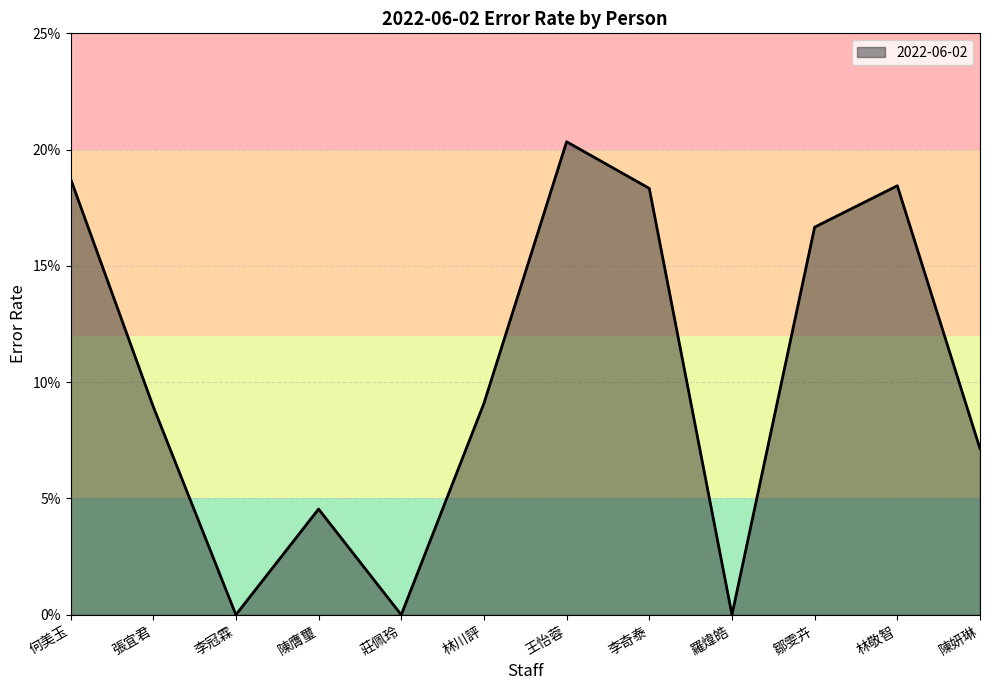

Is it true that the value at 林川評 is 0.1?

False